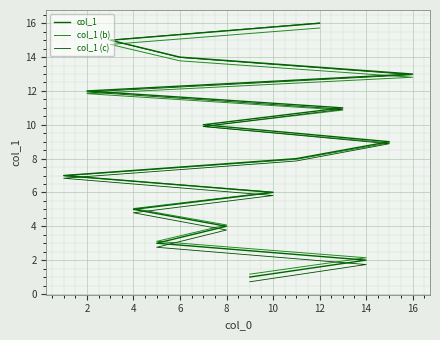

Which series has the widest spread of values?

col_1 (c)